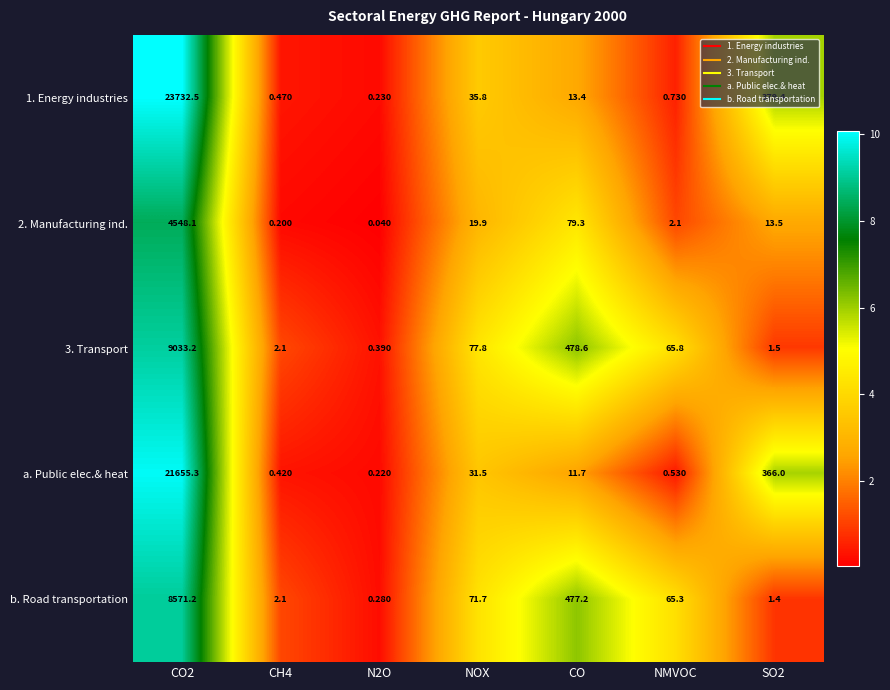

Where is b. Road transportation nearest to the value 4285?

CO